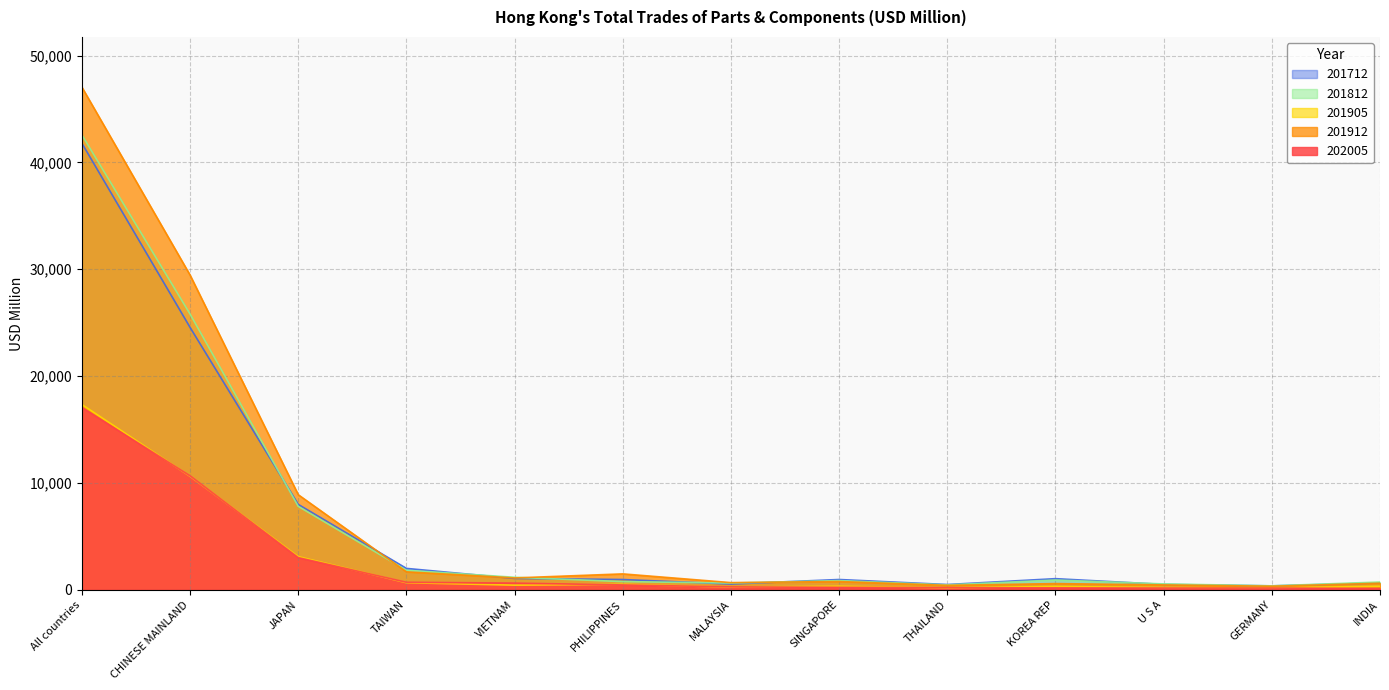

What is the label of the 10th point from the right?

TAIWAN